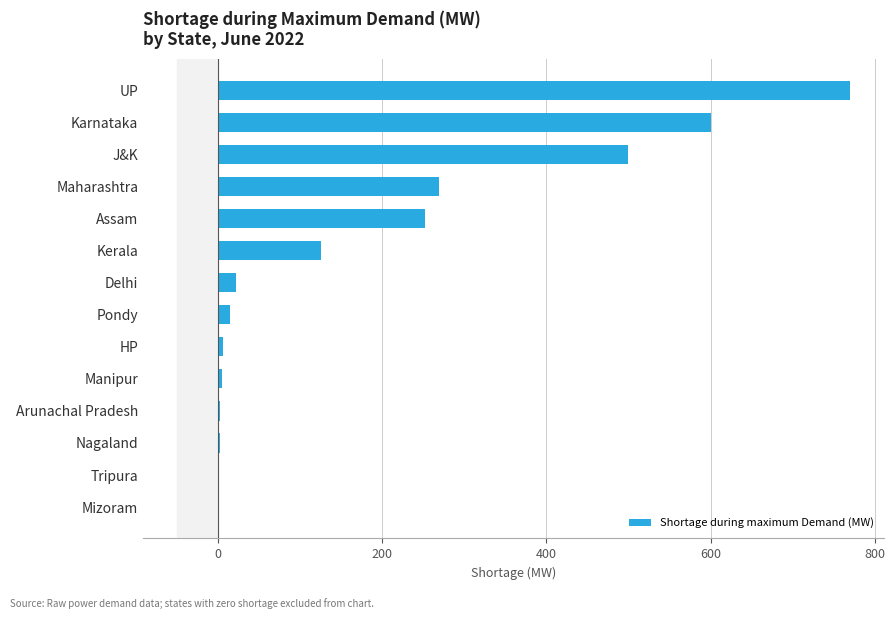

The chart shows a value of 600 at Karnataka. True or false?

True